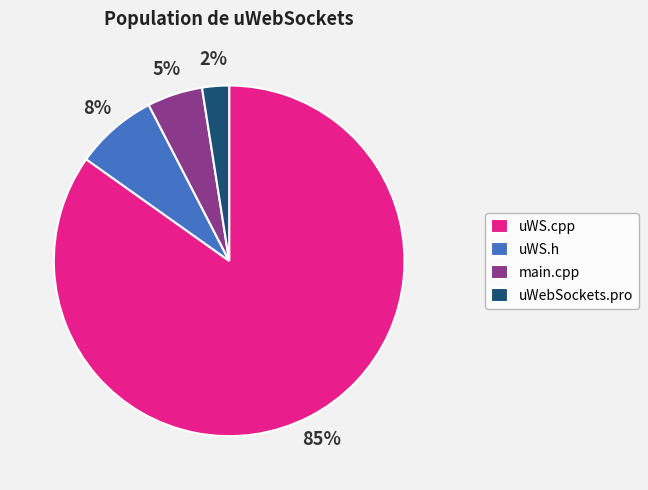

Is there any slice that represents more than half of the pie?

Yes